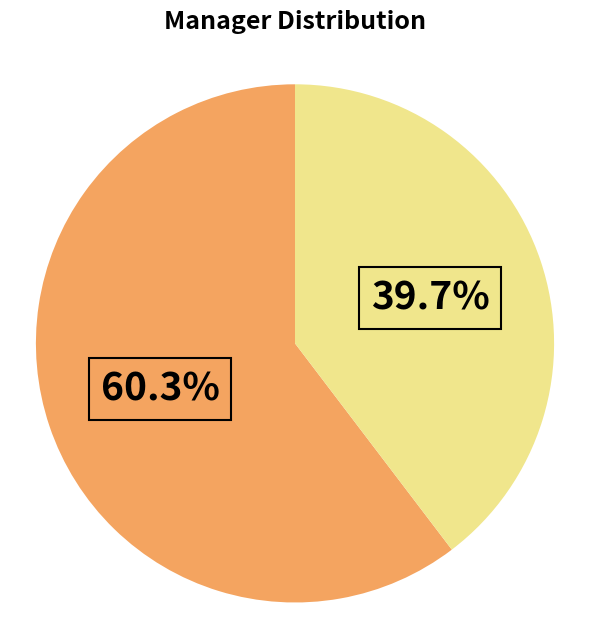

Is there any slice that represents more than half of the pie?

Yes